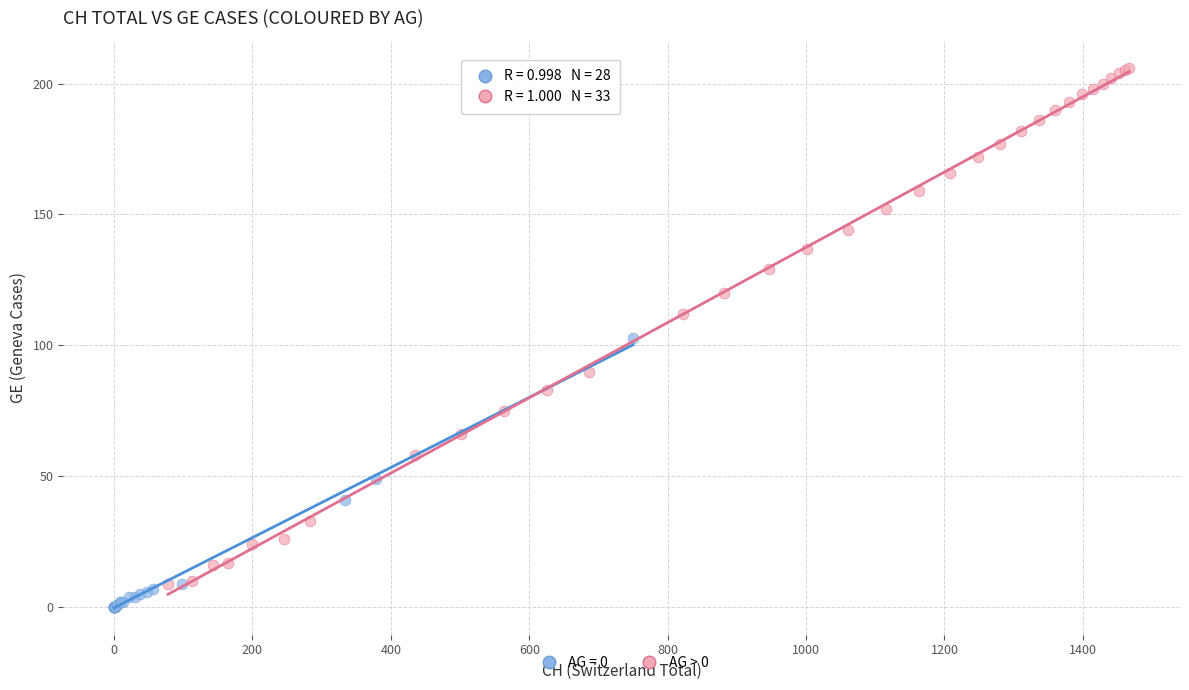

Which series has the widest spread of Y values?

AG > 0